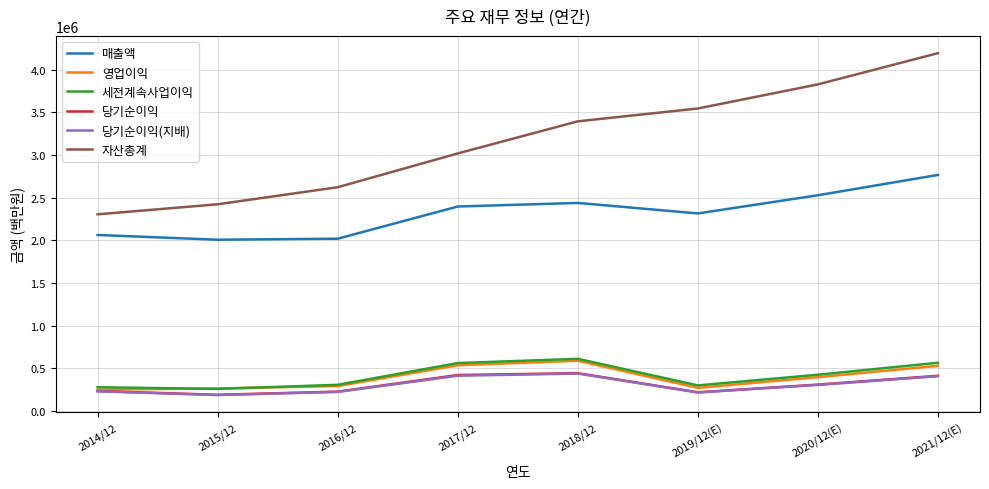

What is the spread (max minus min) of values at 2019/12(E)?

3326822